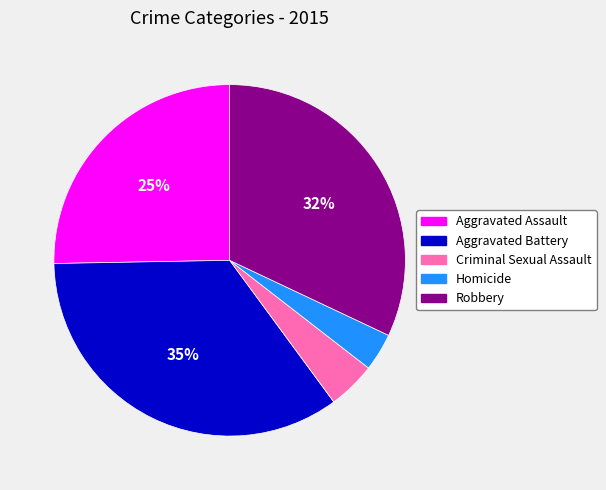

Is it true that Robbery is 26% of the pie?

False